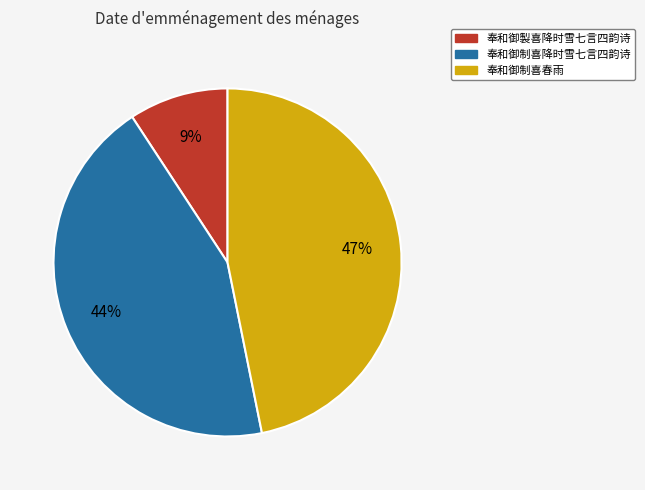

How many segments does this pie chart have?

3